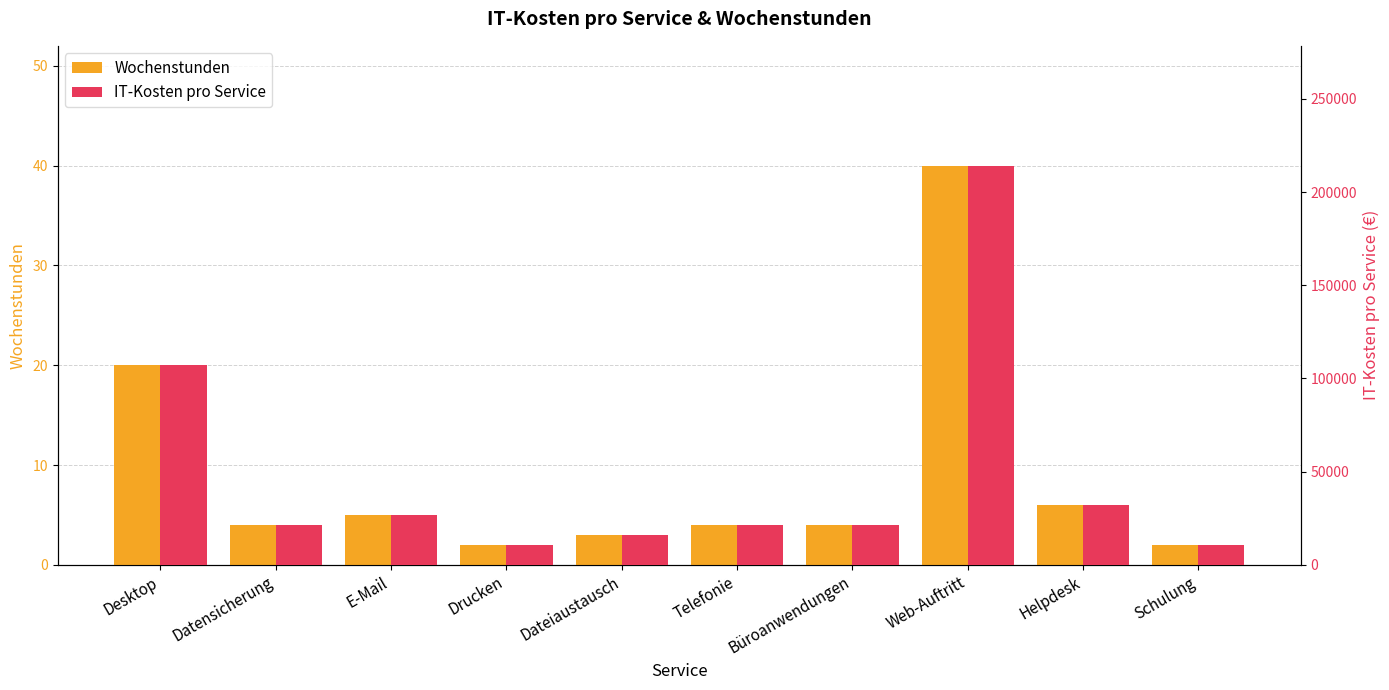

Which series has the largest total across all categories?

IT-Kosten pro Service